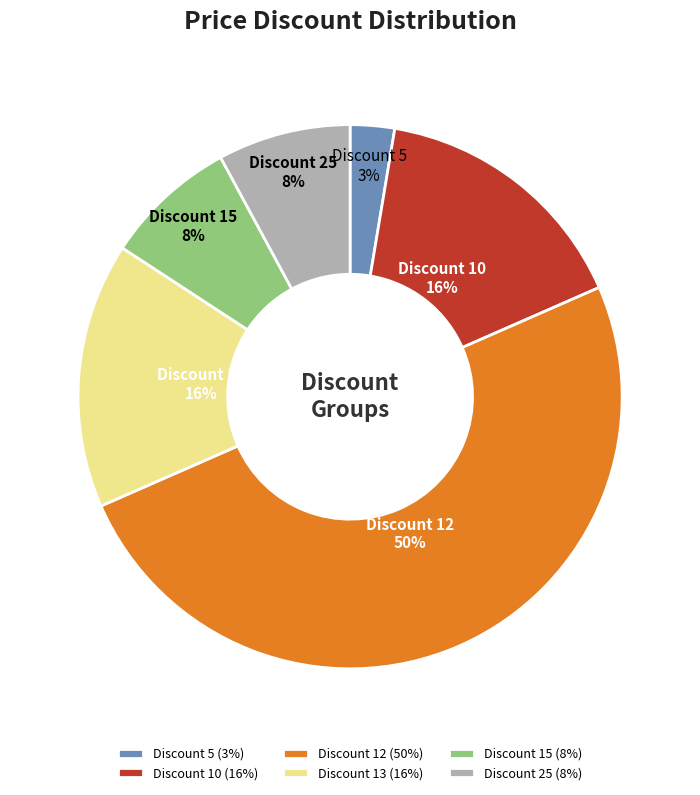

Between Discount 10 and Discount 15, which is larger?

Discount 10